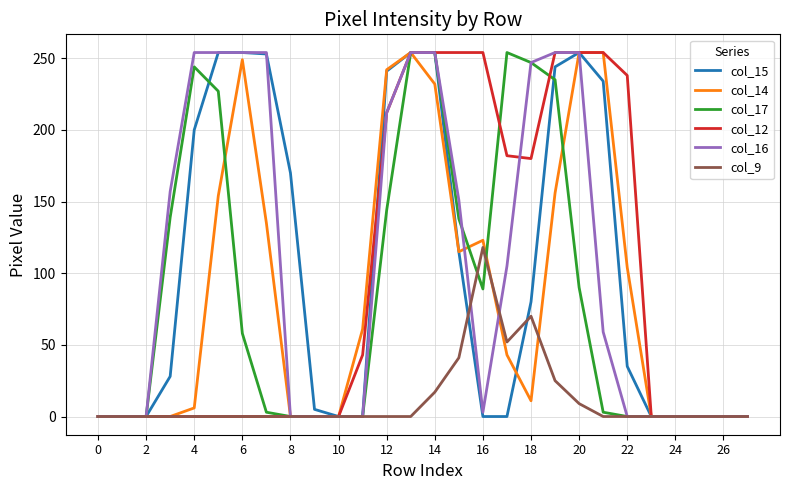

At which label is col_17 closest to 127?

15